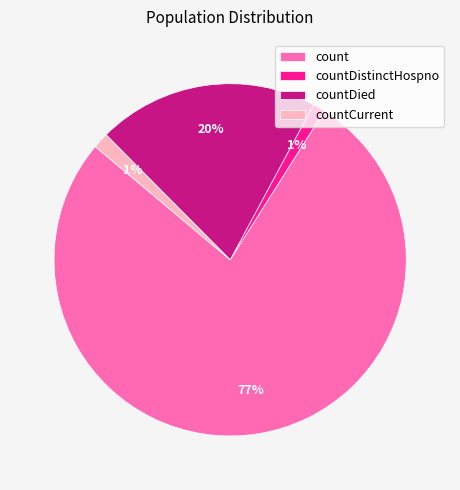

Which has a higher value, count or countDied?

count